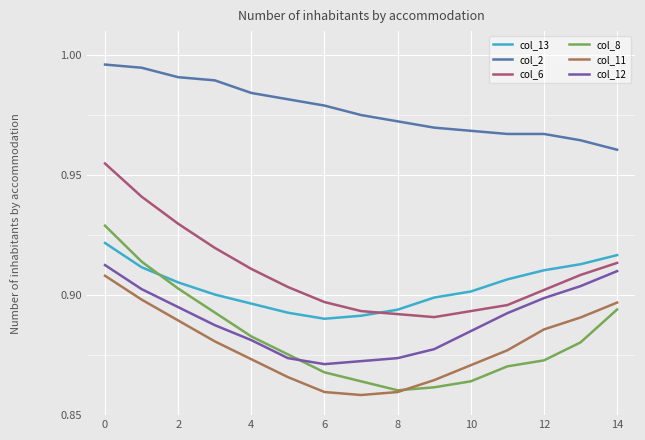

Which series has the largest total across all categories?

col_2